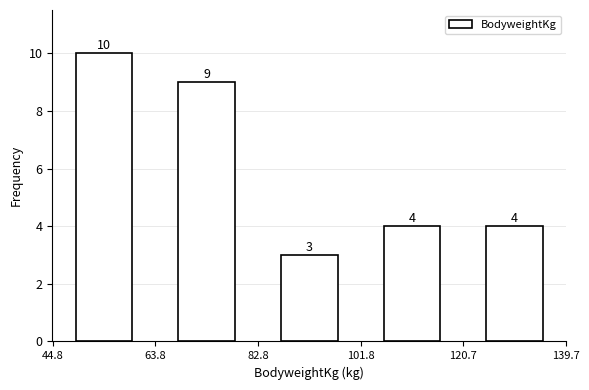

Reading left to right, transcribe this chart: for each bar, give the range it covers on the x-axis and its height.

44.8 to 63.8: 10
63.8 to 82.8: 9
82.8 to 101.8: 3
101.8 to 120.7: 4
120.7 to 139.7: 4